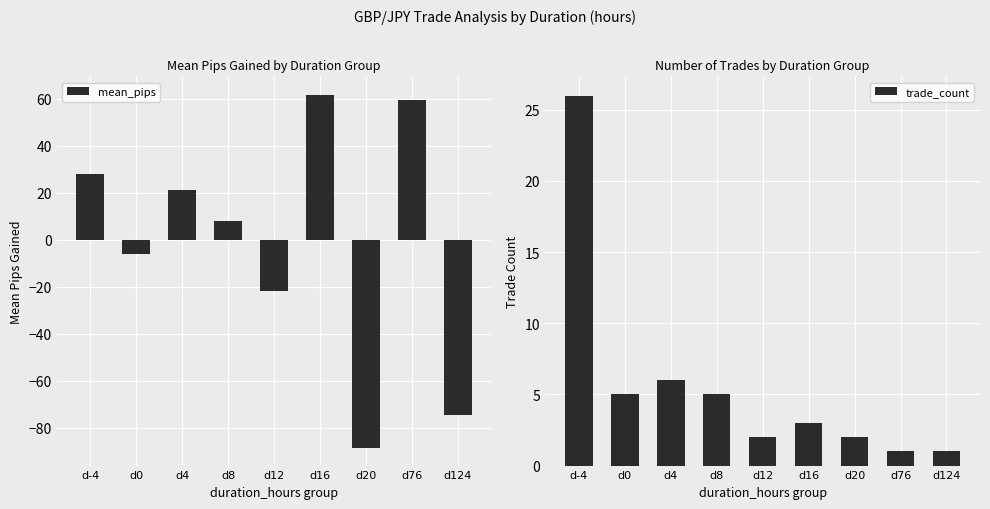

Which category has the highest value across all series?

d16